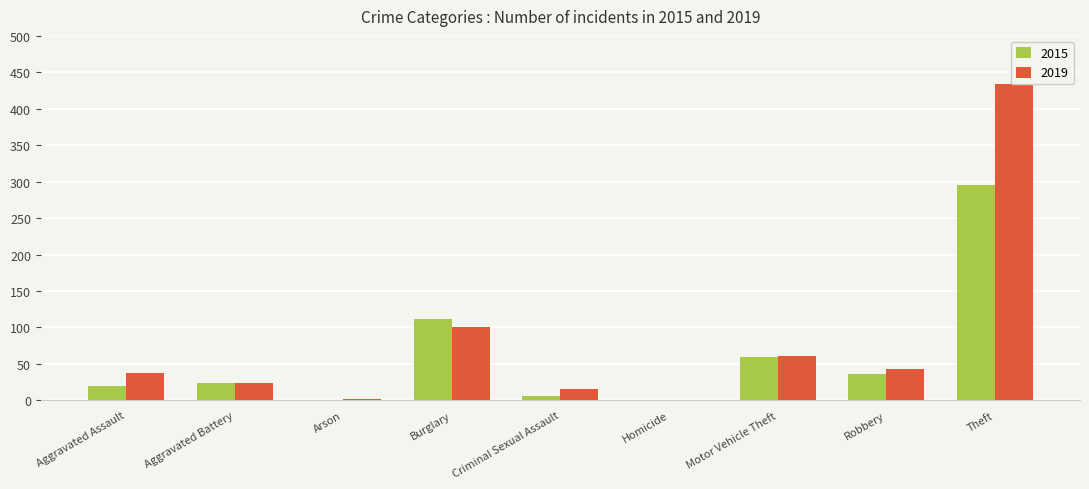

How many data points in 2015 are above 24?

4